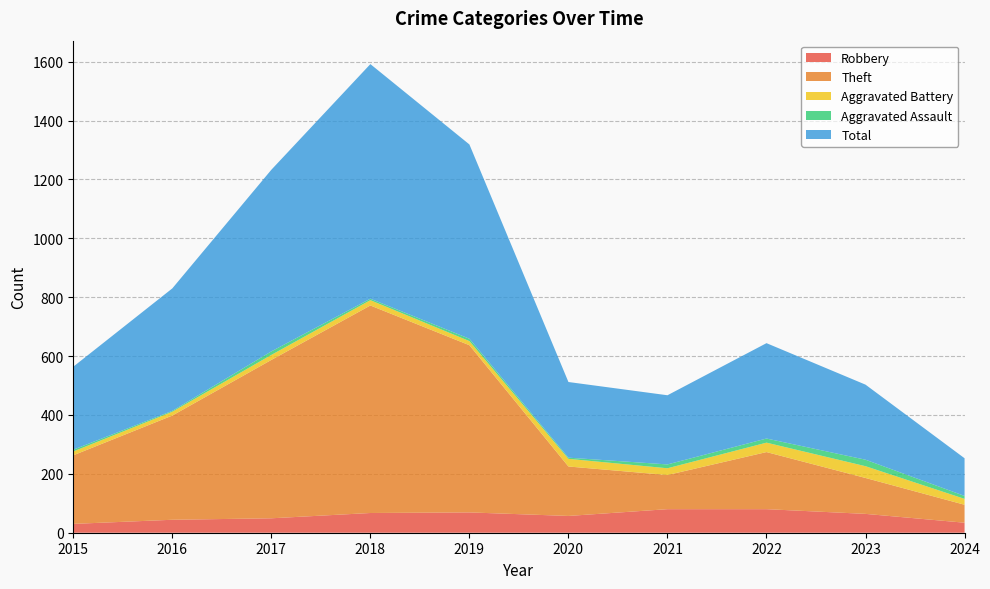

At which label does Aggravated Assault first exceed 10?

2017